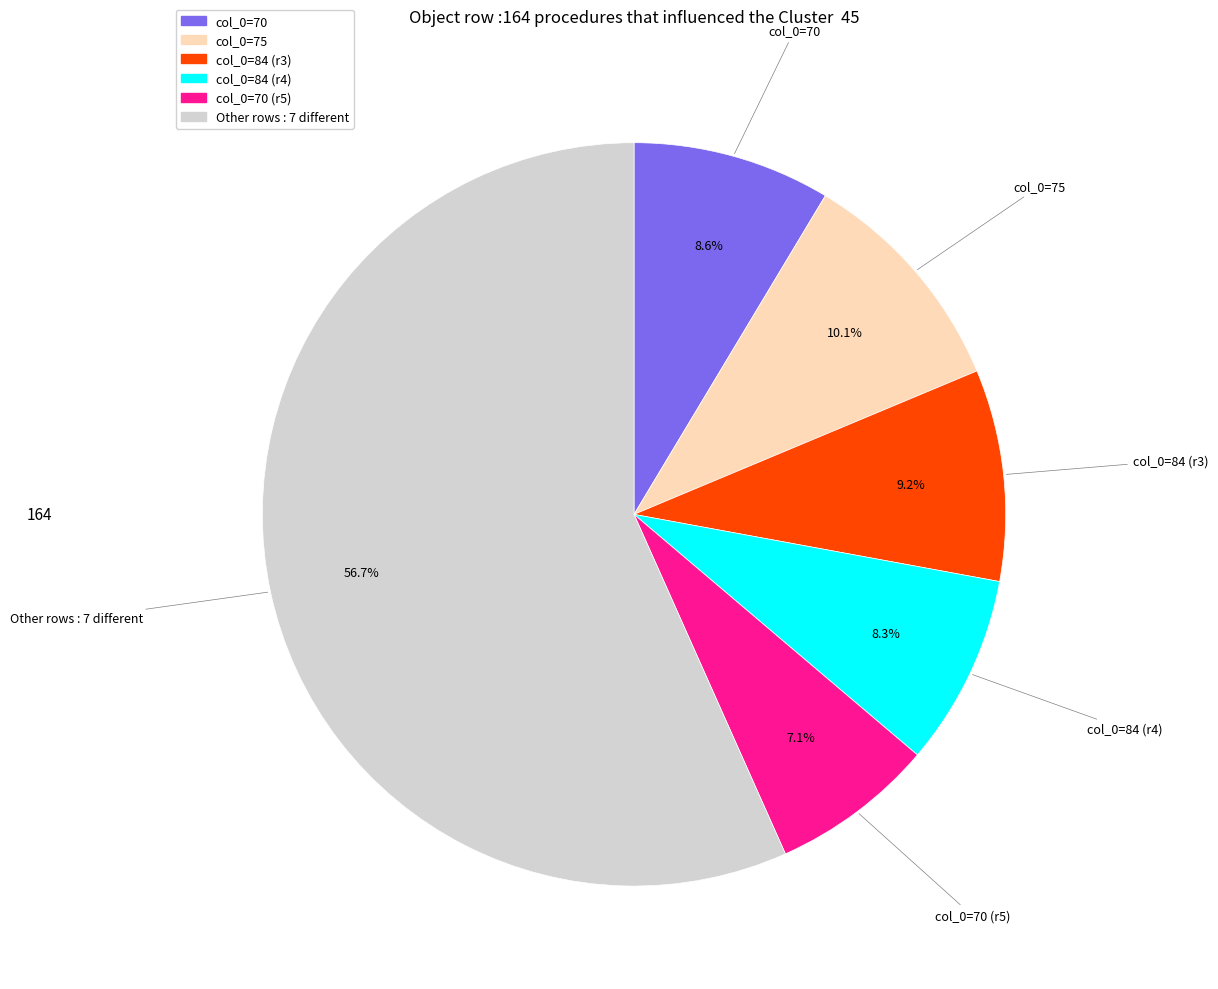

Does any single category account for the majority?

Yes